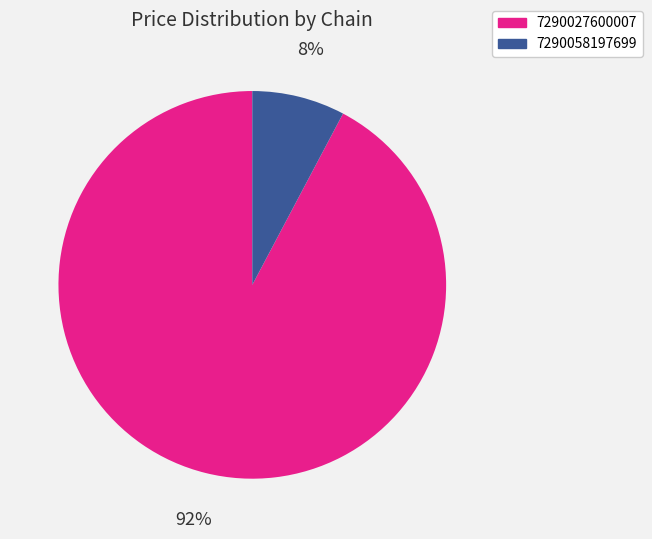

Is there a majority slice in this chart?

Yes